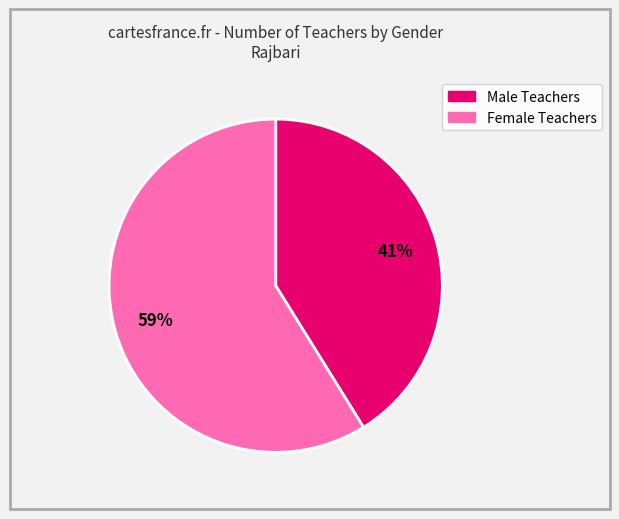

To the nearest percent, what is the difference between the largest and smallest slice percentages?

18%